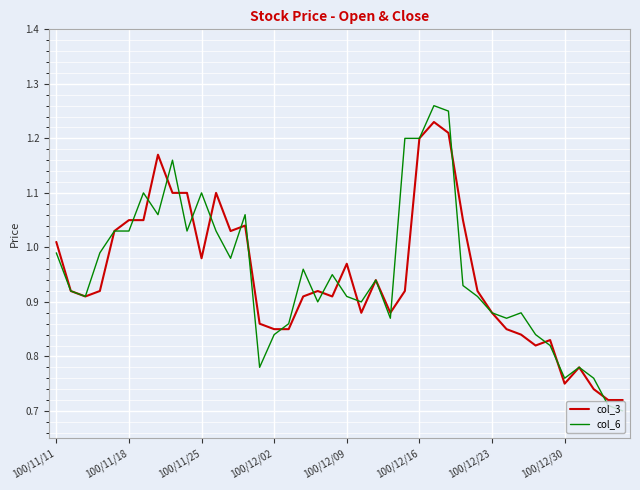

Which series has the largest range (max minus min)?

col_6